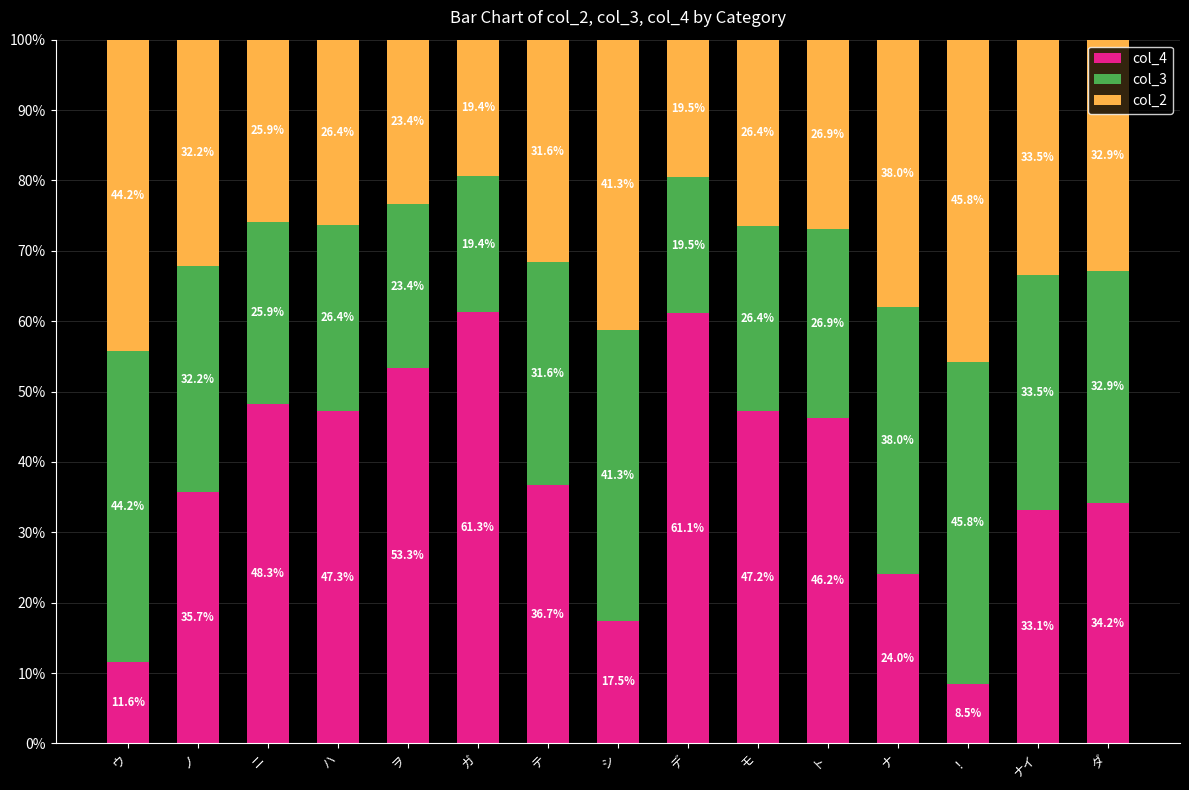

Is it true that col_4 equals 94.9 at デ?

False